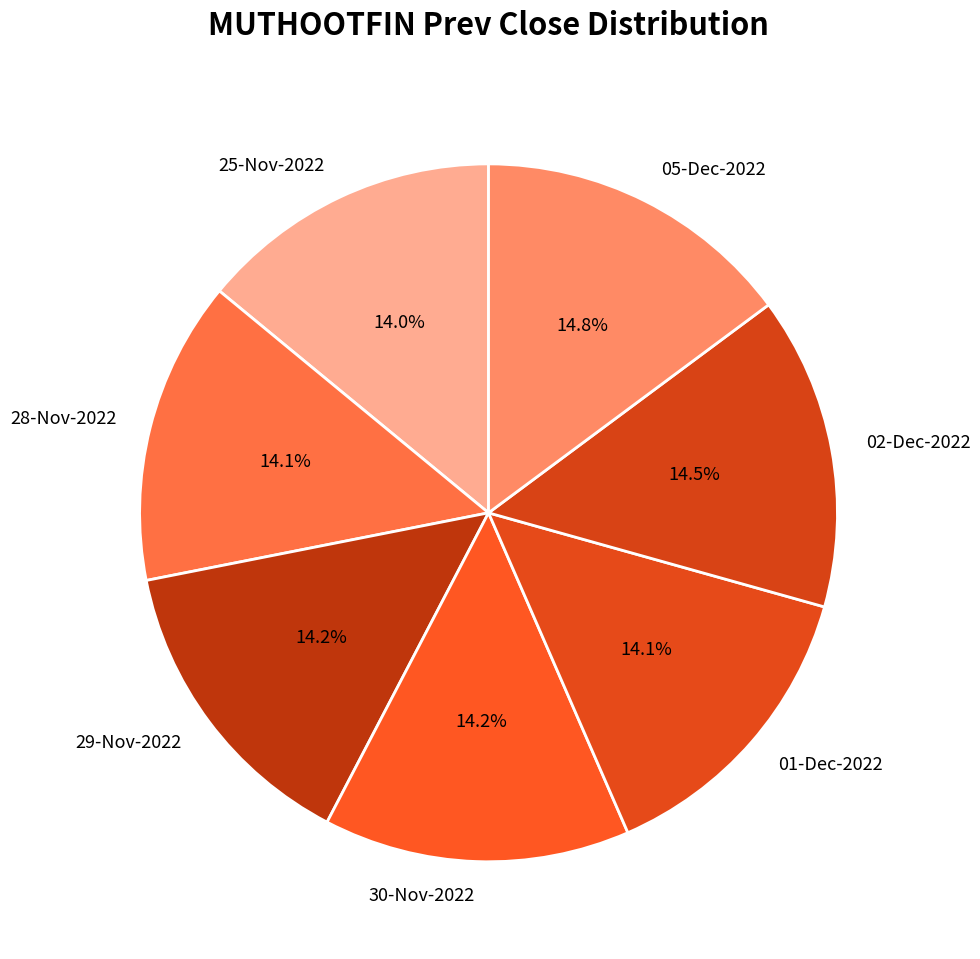

Does 25-Nov-2022 represent more than half of the total?

No